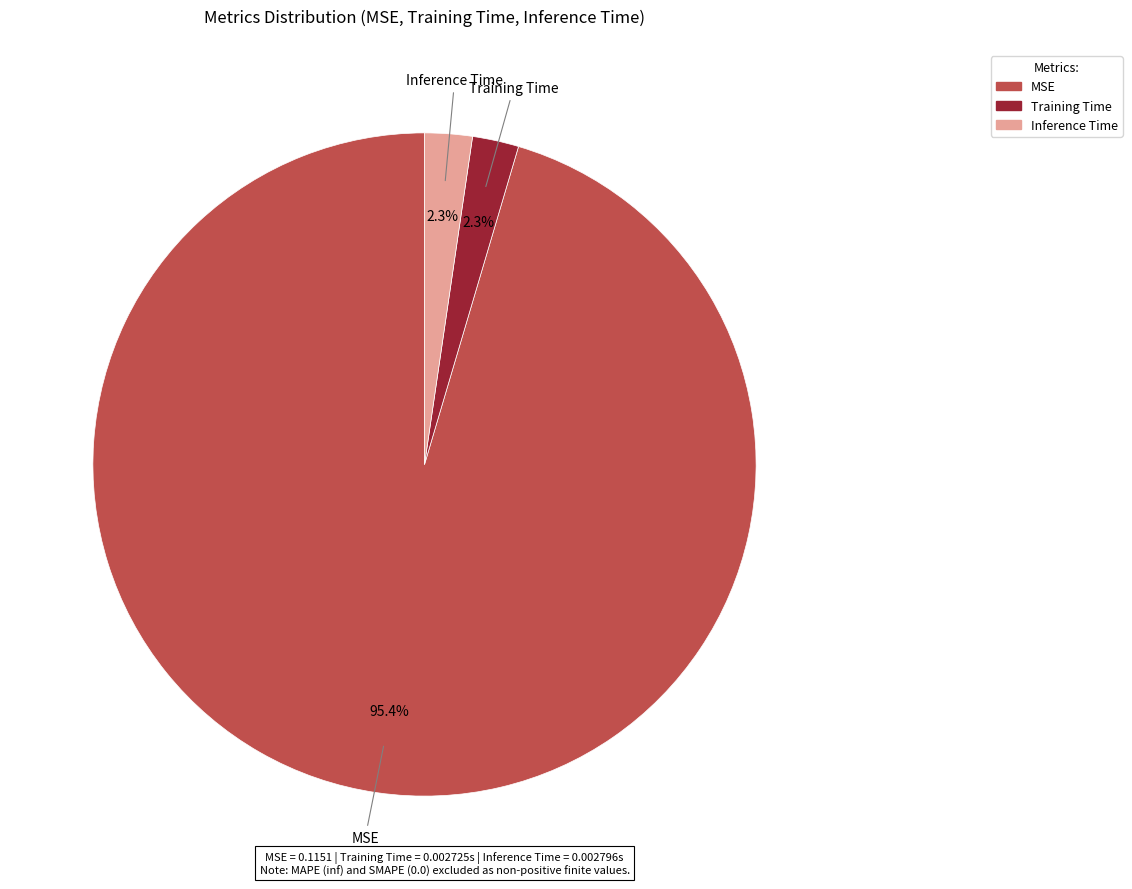

To the nearest percent, what is the average slice percentage?

33%